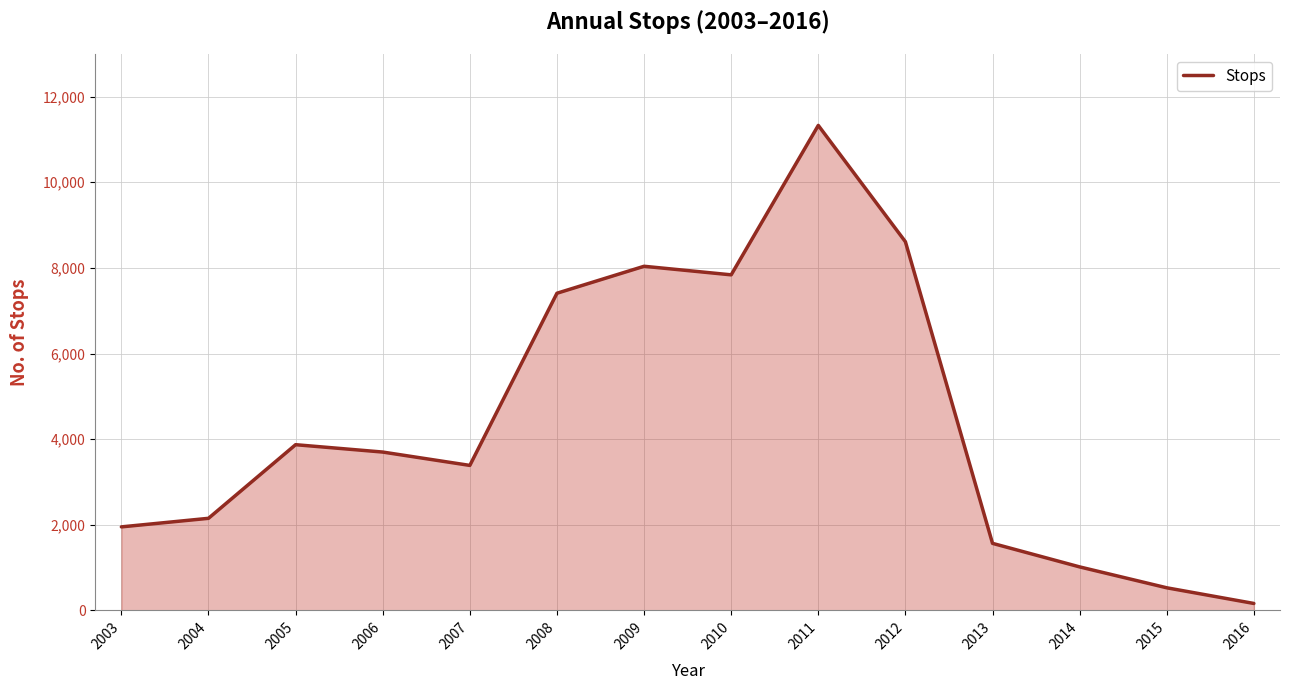

Rank the categories by value from lowest to highest.

2016, 2015, 2014, 2013, 2003, 2004, 2007, 2006, 2005, 2008, 2010, 2009, 2012, 2011